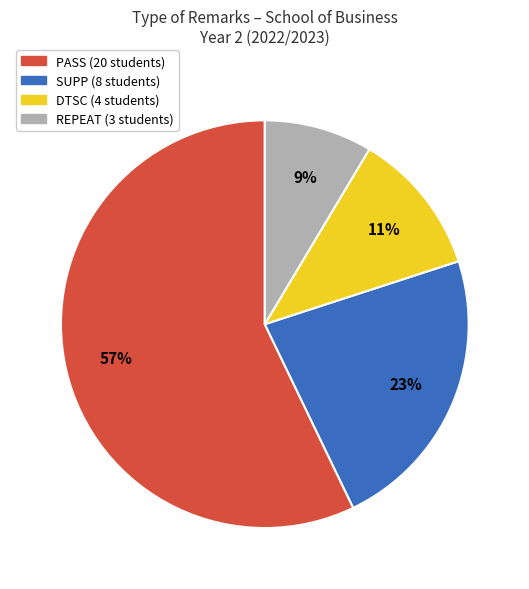

To the nearest percent, what is the average slice percentage?

25%